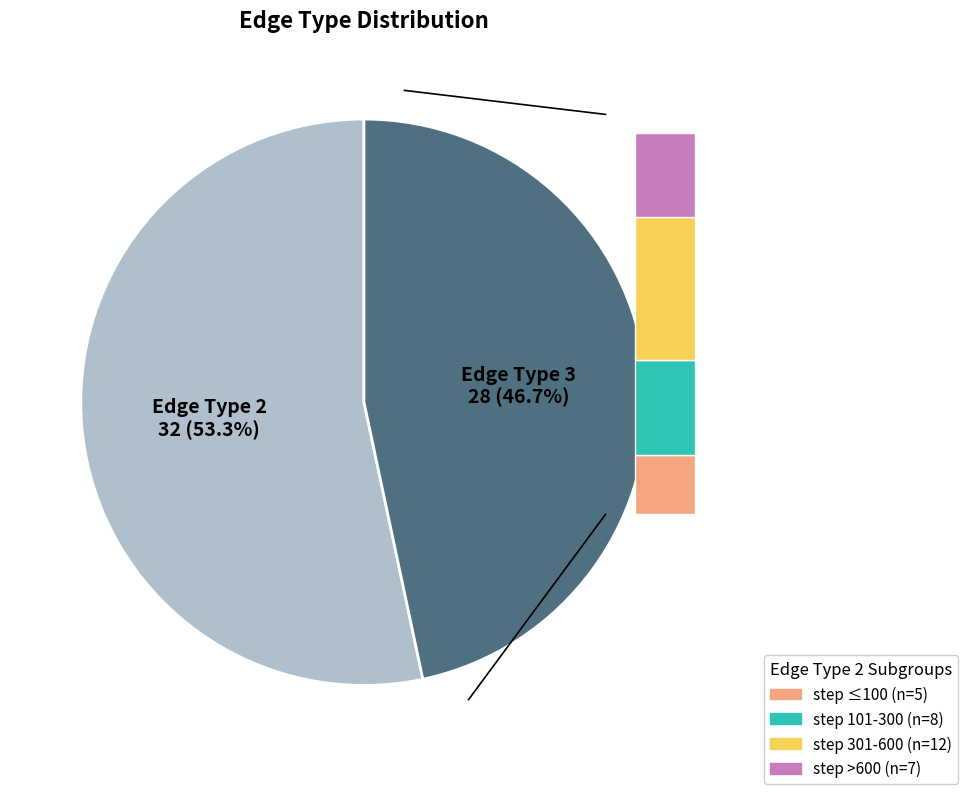

The edgeType_2 slice represents 53% of the pie. True or false?

True